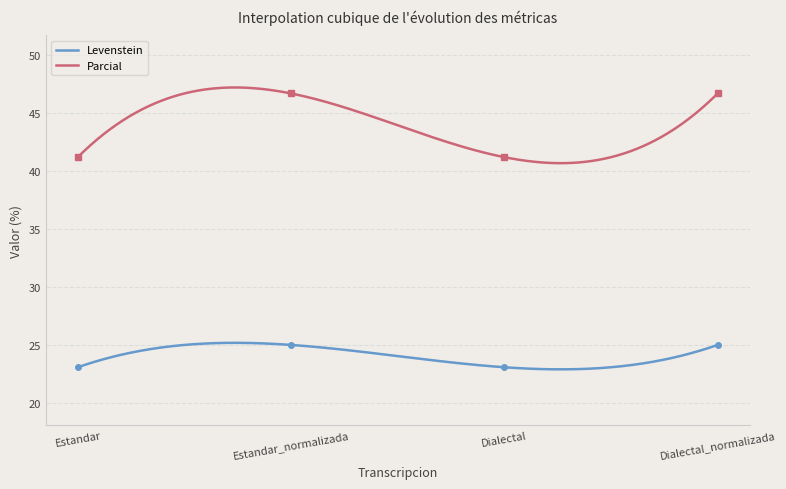

In Parcial, how many points are higher than both neighbors (excluding endpoints)?

1